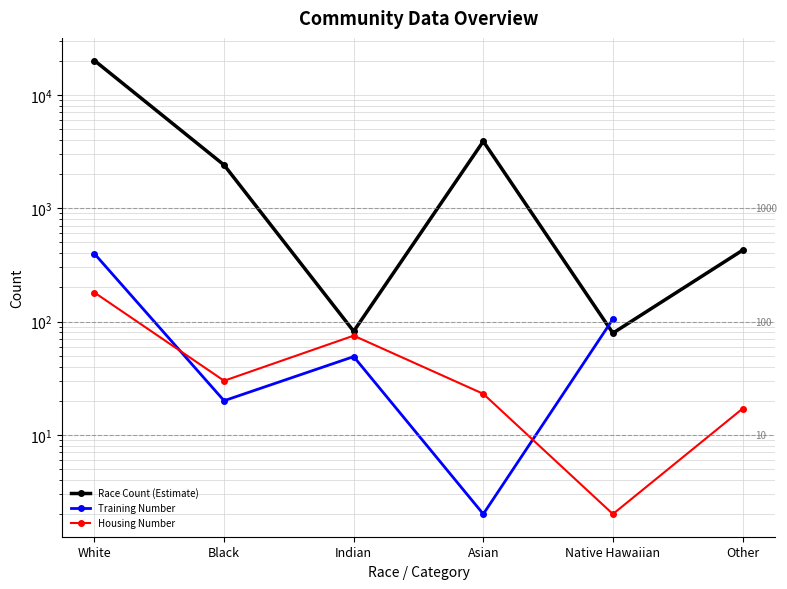

True or false: Race Count (Estimate) and Housing Number intersect in this chart.

False